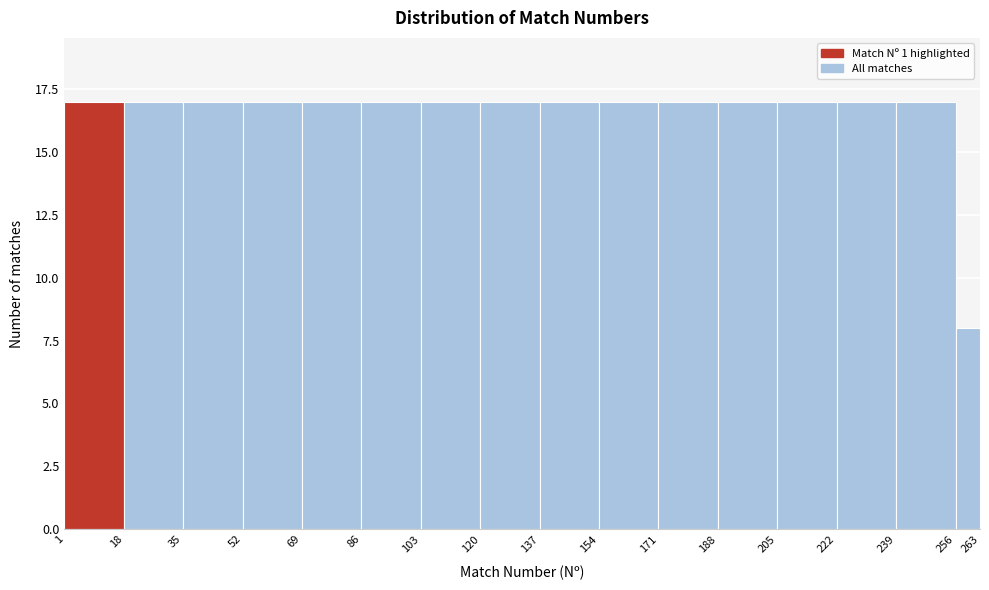

Reading left to right, transcribe this chart: for each bar, give the range it covers on the x-axis and its height. The values are not printed on the chart, so give them approximately, as read against the axis.

1 to 18: 17
18 to 35: 17
35 to 52: 17
52 to 69: 17
69 to 86: 17
86 to 103: 17
103 to 120: 17
120 to 137: 17
137 to 154: 17
154 to 171: 17
171 to 188: 17
188 to 205: 17
205 to 222: 17
222 to 239: 17
239 to 256: 17
256 to 263: 8